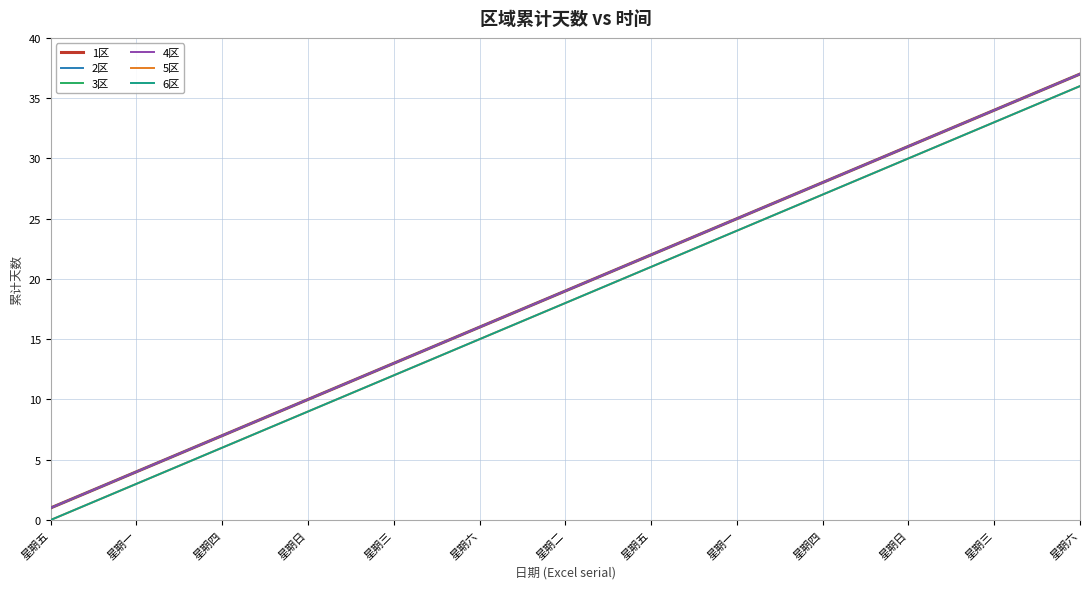

Is this an area chart (filled region under the line)?

No